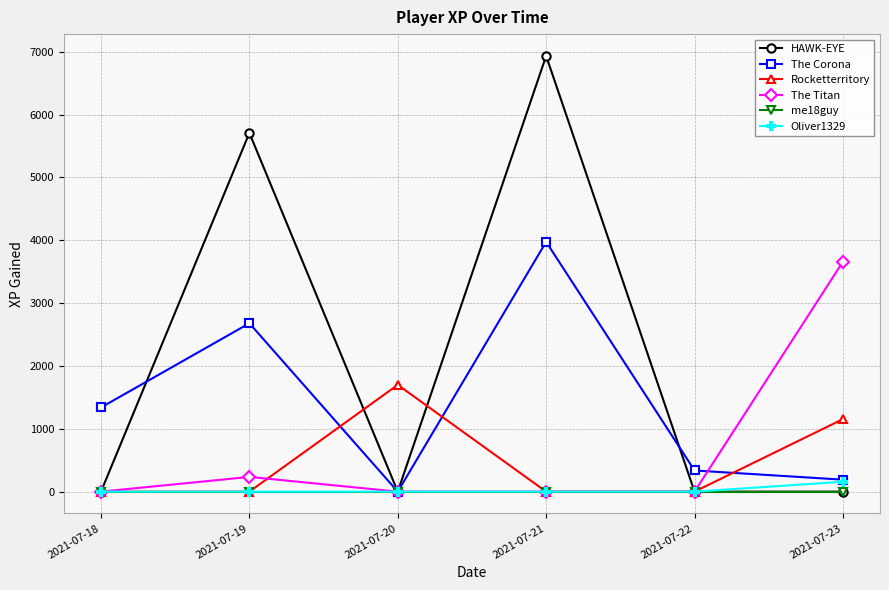

What is the total value across all series at 2021-07-18?

1339.3